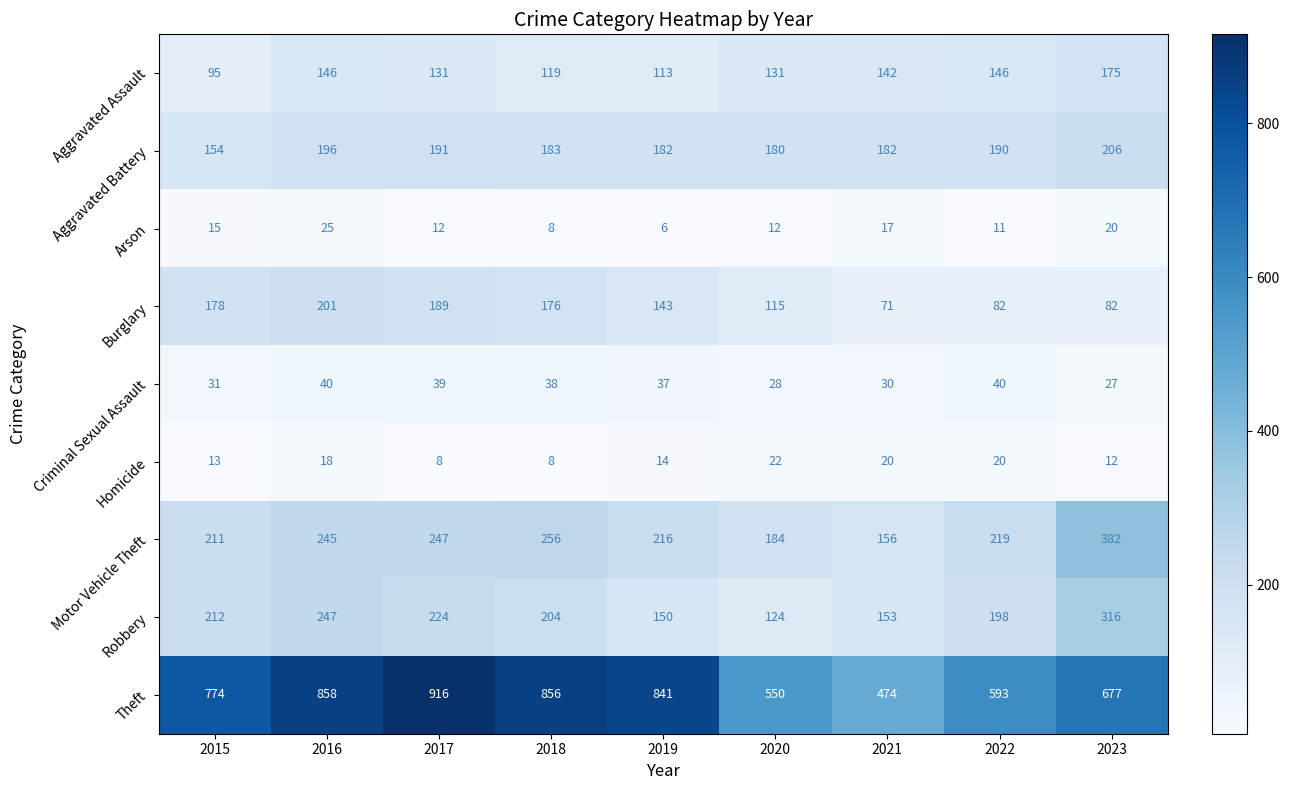

Count the number of categories in the chart.

9